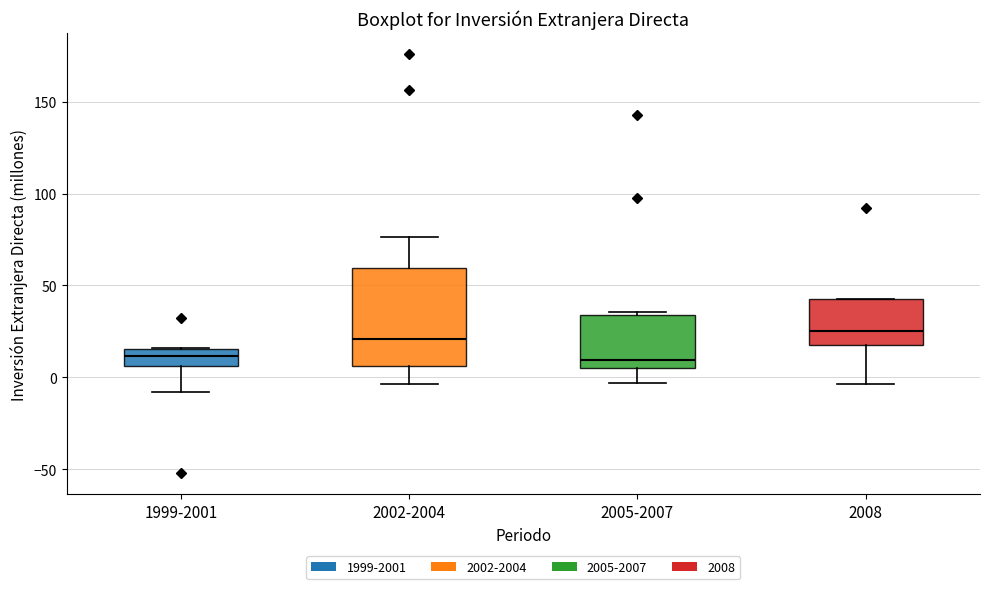

Reading left to right, transcribe this box plot: for each box, give where its median line is, the range the box spans, and where its two whiskers end, as read against the y-axis. The values are not printed on the chart, so give them approximately, as read against the axis.

1999-2001: median 10, box 5 to 15, whiskers -10 to 15
2002-2004: median 20, box 5 to 60, whiskers -5 to 75
2005-2007: median 10, box 5 to 35, whiskers -5 to 35 (just above the box's upper edge)
2008: median 25, box 15 to 40, whiskers -5 to 40